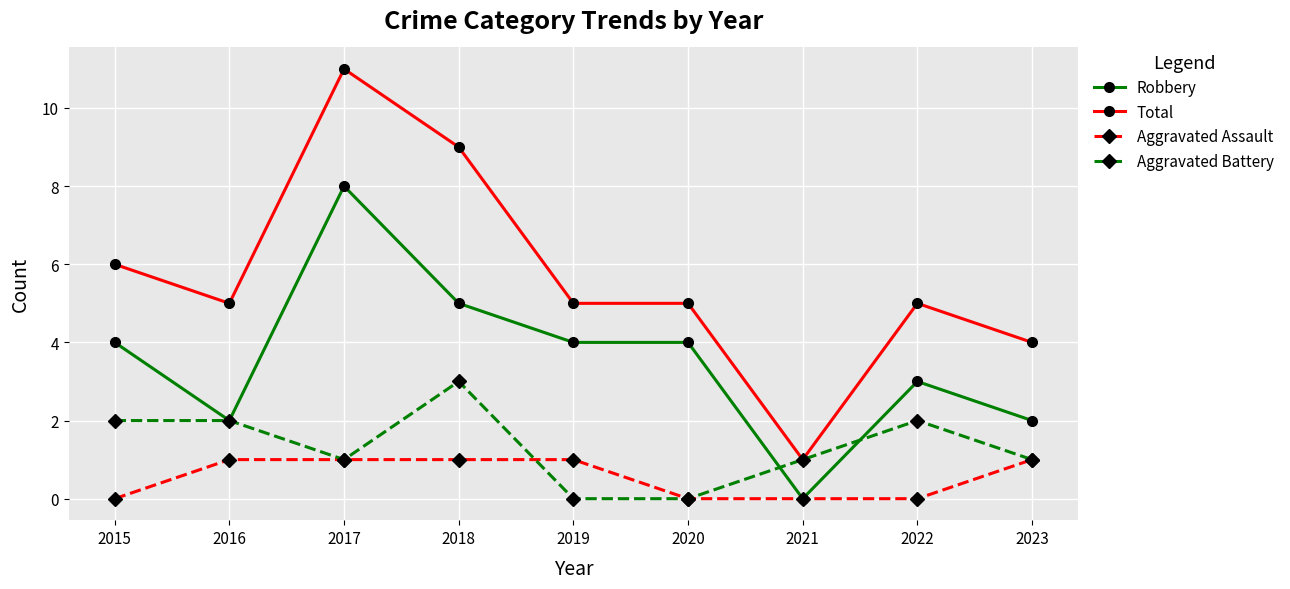

Rank the series by their average value, from lowest to highest.

Aggravated Assault, Aggravated Battery, Robbery, Total